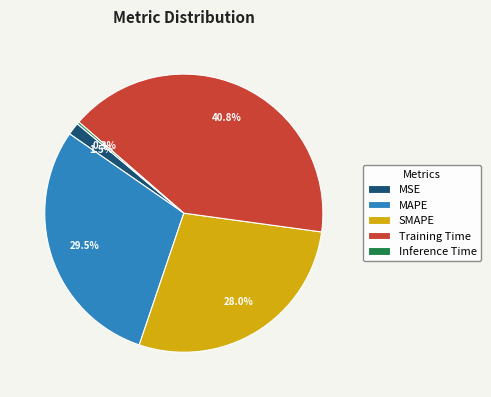

Does any single category account for the majority?

No